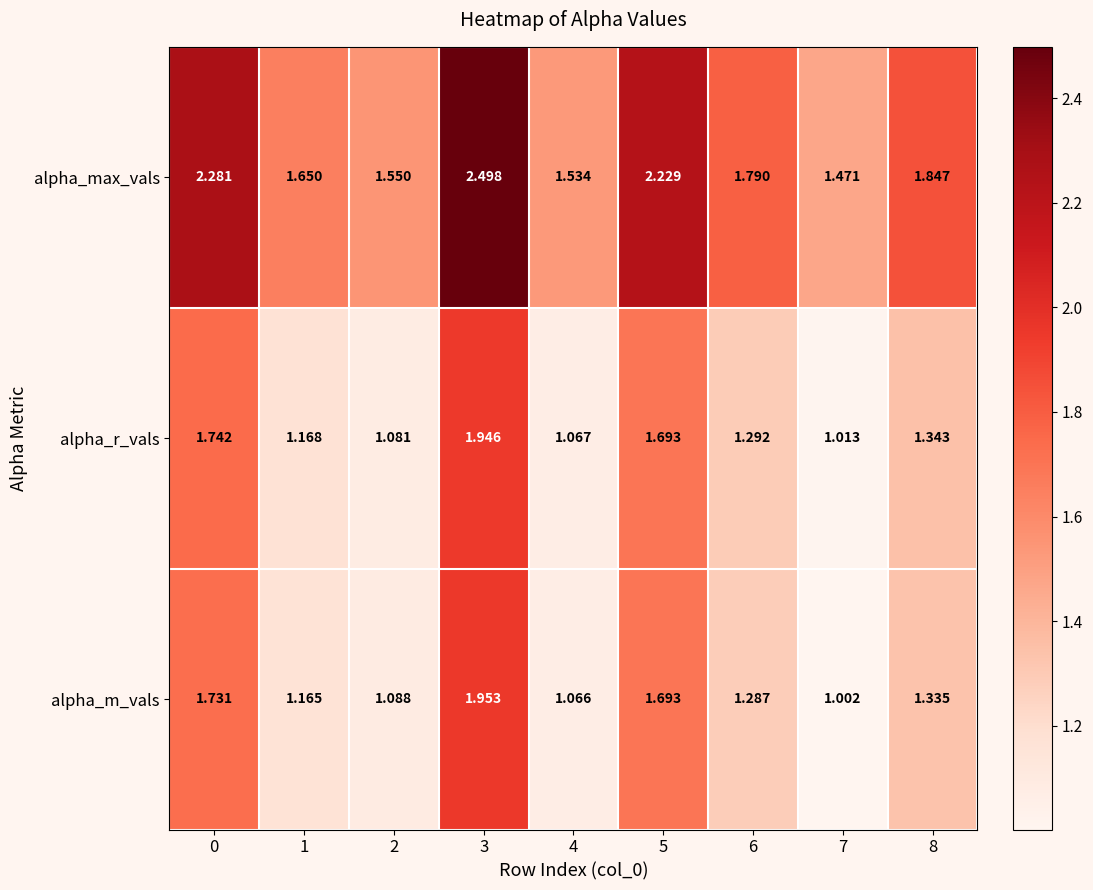

At how many categories does at least one series exceed 1?

9